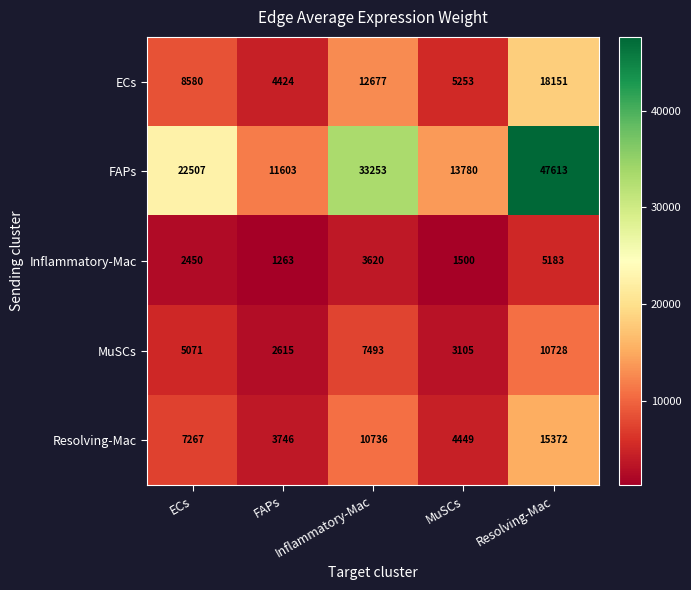

What is the difference between the maximum and minimum values in the ECs series?

13727